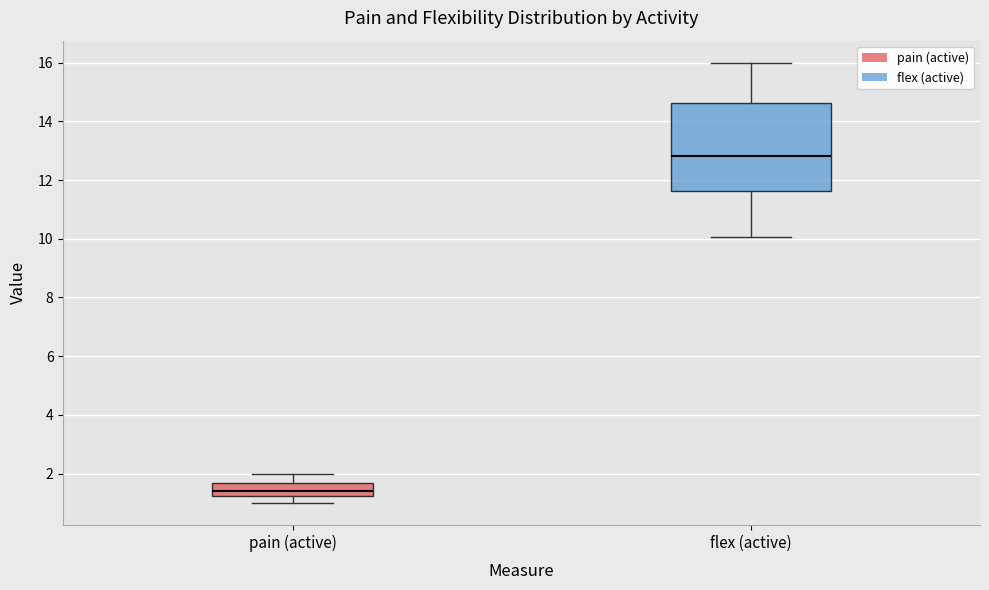

Which box is the tallest, from its lower edge to its upper edge?

flex (active)